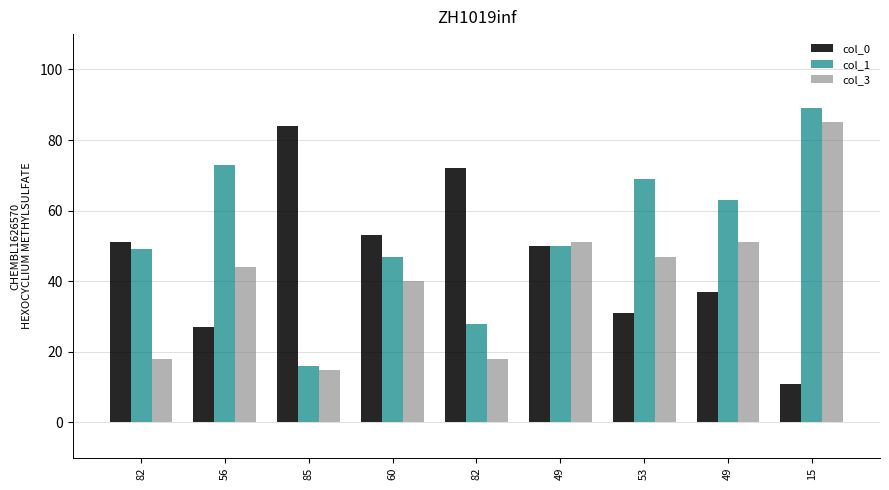

How many bars are there in total?

27